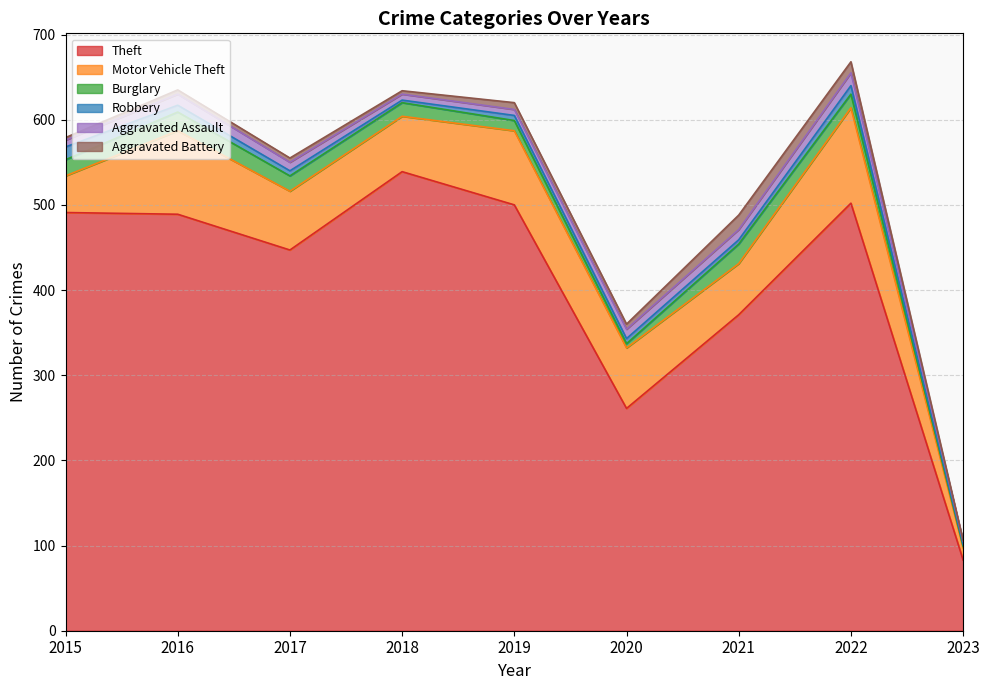

Does the chart have visible grid lines?

Yes